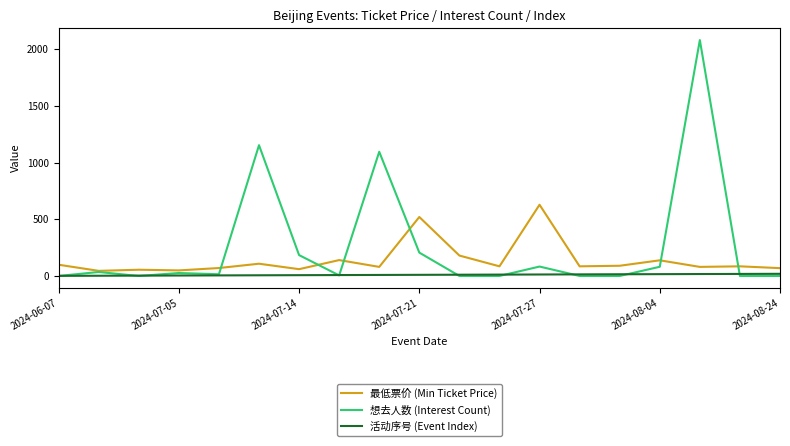

Which series has the largest total across all categories?

想去人数 (Interest Count)